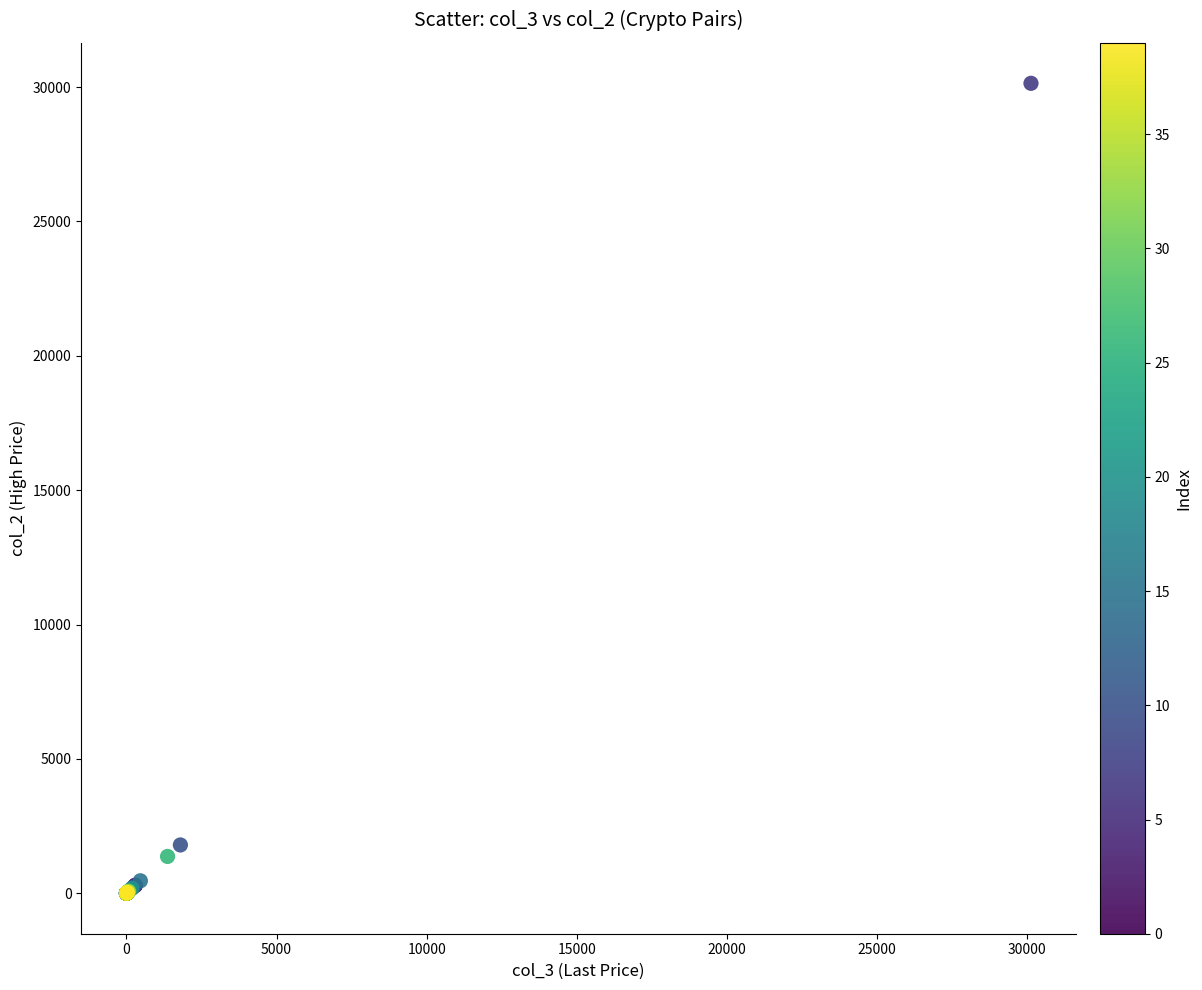

What Y value in the scatter plot is closest to 15069?

1796.4